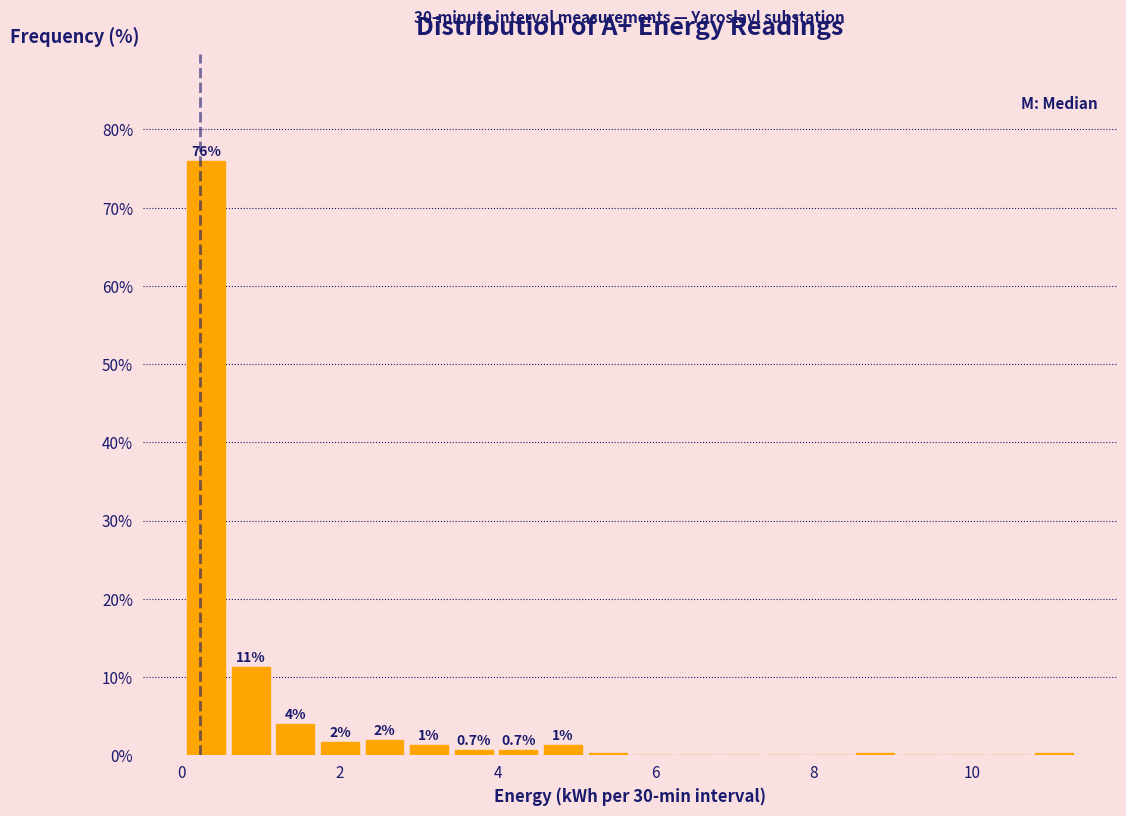

Read against the x-axis, roughly where is the centre of the tallest bar?

0.4